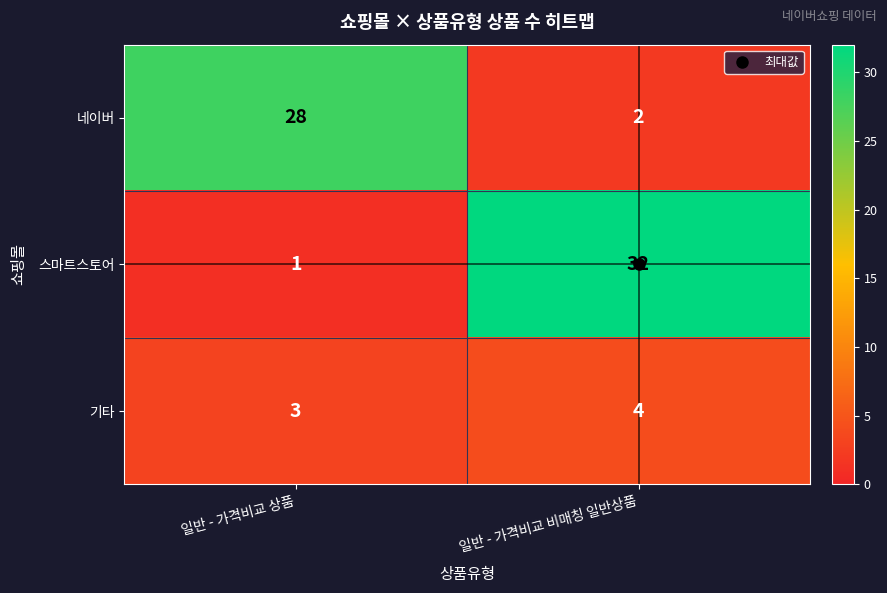

What is the sum of the 스마트스토어 values at 일반 - 가격비교 상품 and 일반 - 가격비교 비매칭 일반상품?

33